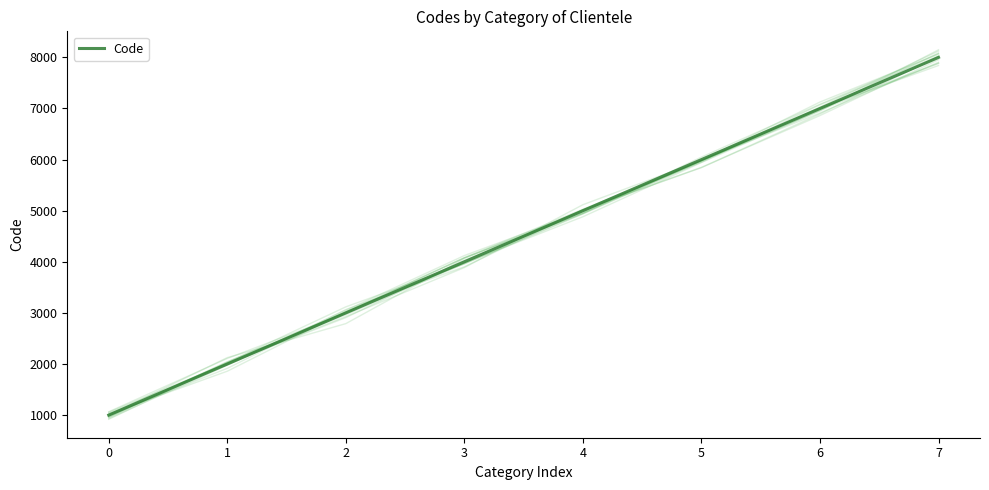

What is the change in value from 5 to 7?

+2000